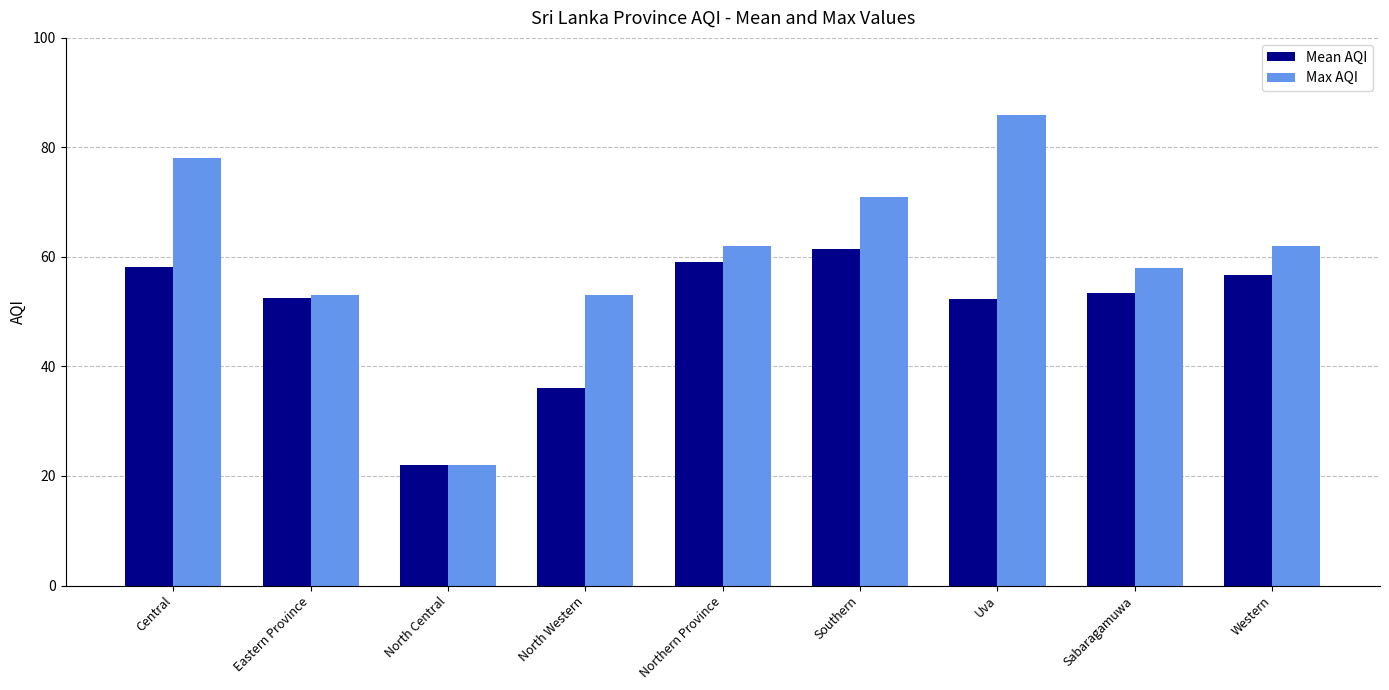

Is it true that Max AQI equals 11.6 at Eastern Province?

False